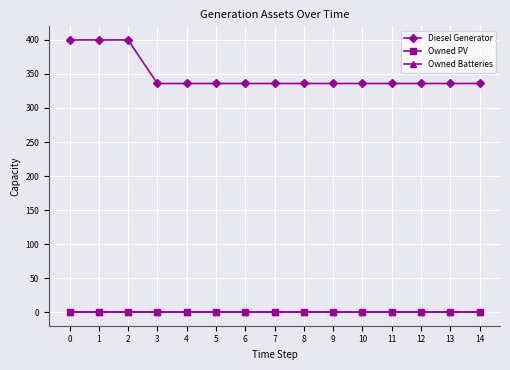

Is this an area chart (filled region under the line)?

No